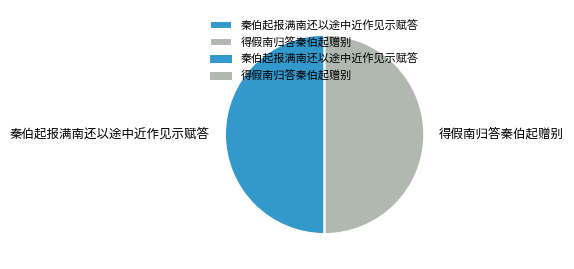

What is the ratio of the value at 秦伯起报满南还以途中近作见示赋答 to the value at 得假南归答秦伯起赠别?

1.0